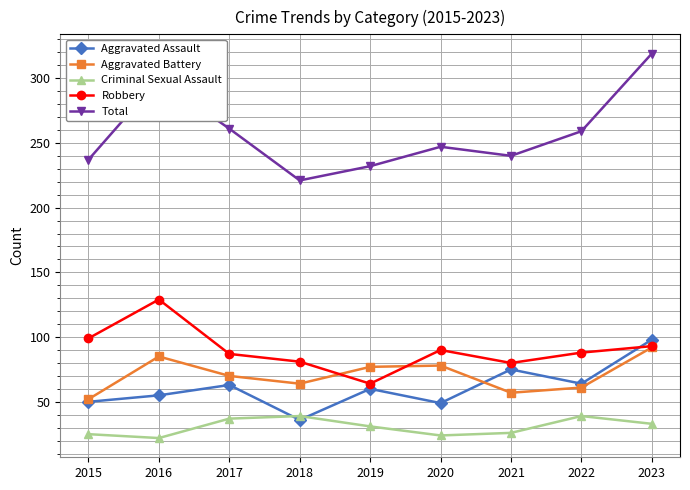

How many distinct data groups are displayed?

5